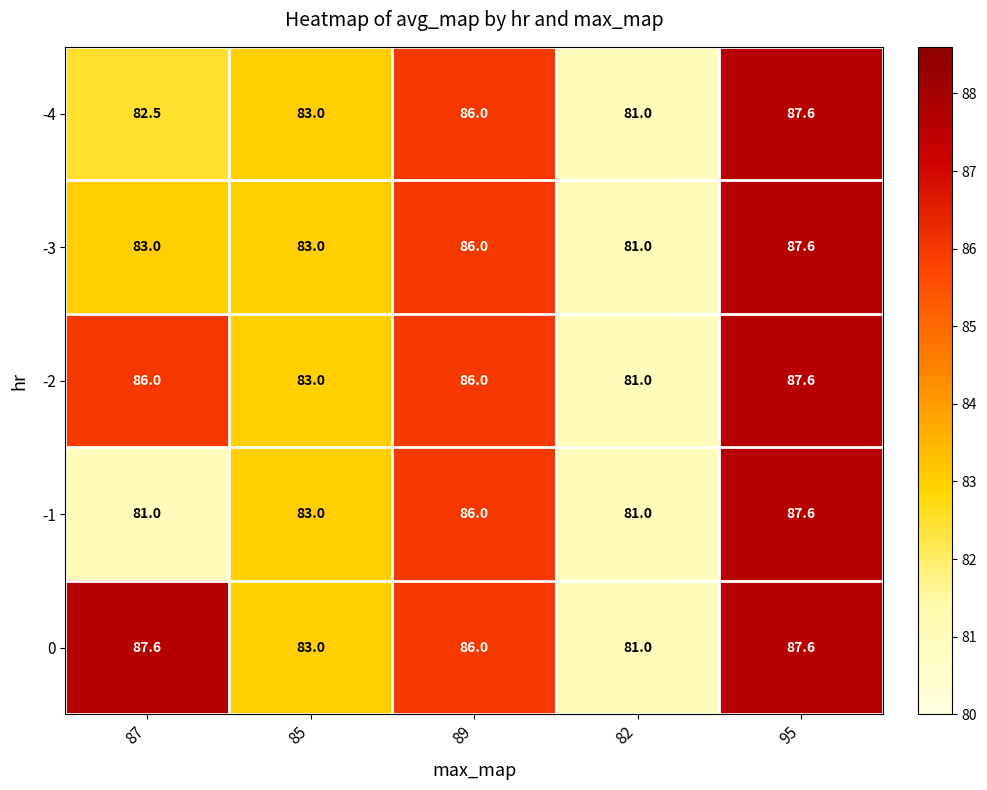

What is the sum of all -3 values?

420.6